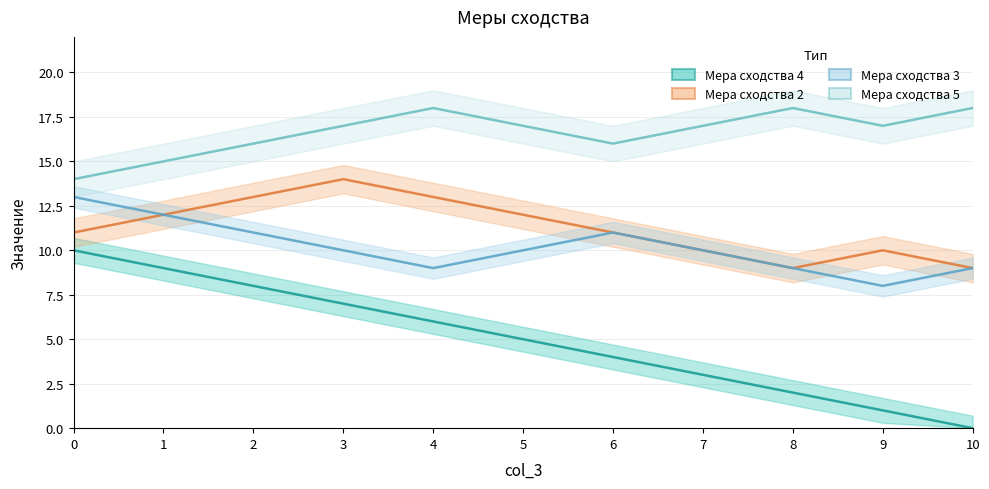

What is the difference between the maximum and minimum values in the Мера сходства 4 series?

10